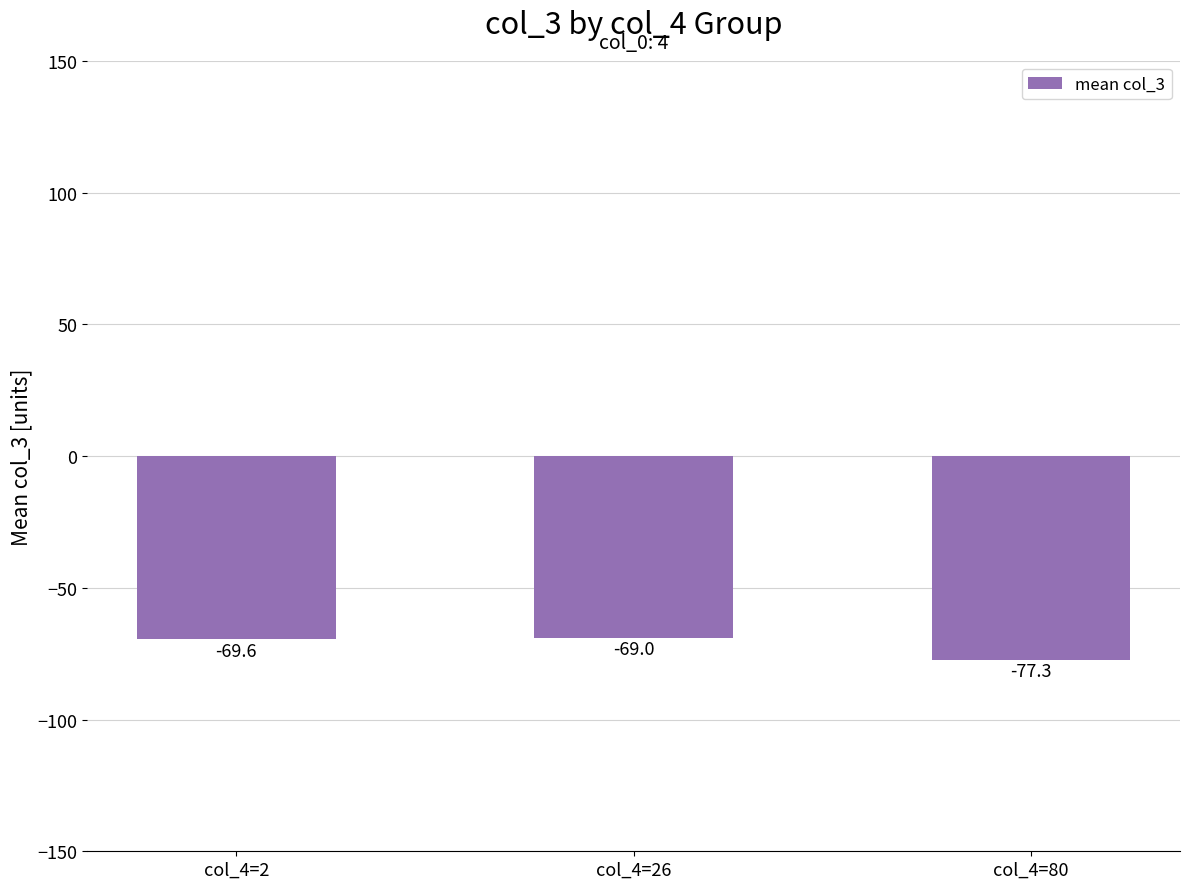

List the labels in order of value, smallest first.

col_4=80, col_4=2, col_4=26